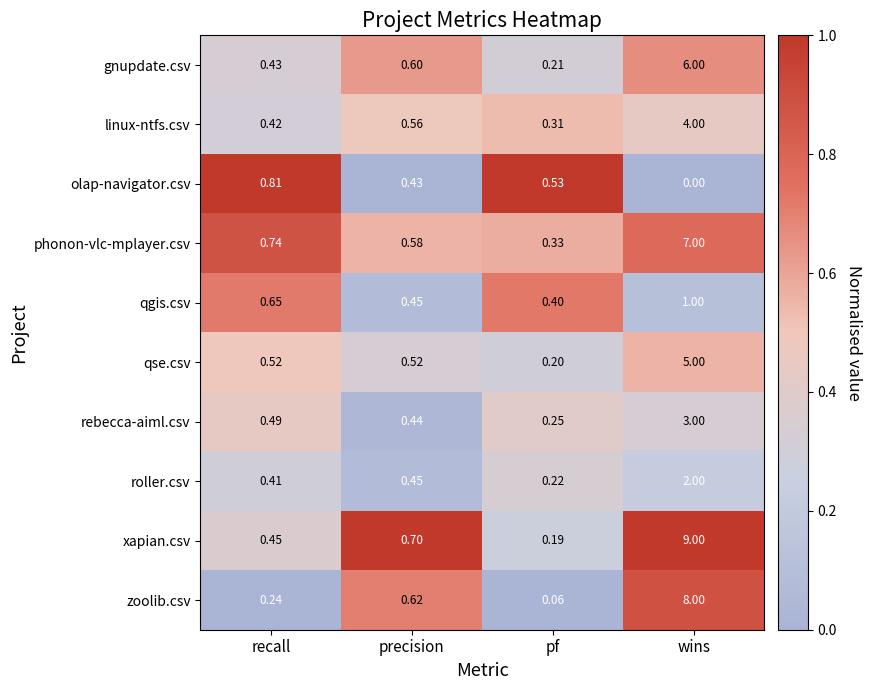

At how many categories does at least one series exceed 0?

4